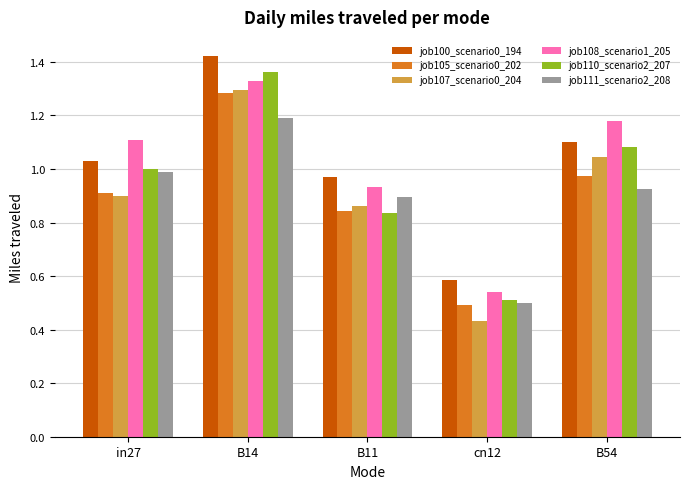

The value of job108_scenario1_205 at cn12 is 0.8. True or false?

False